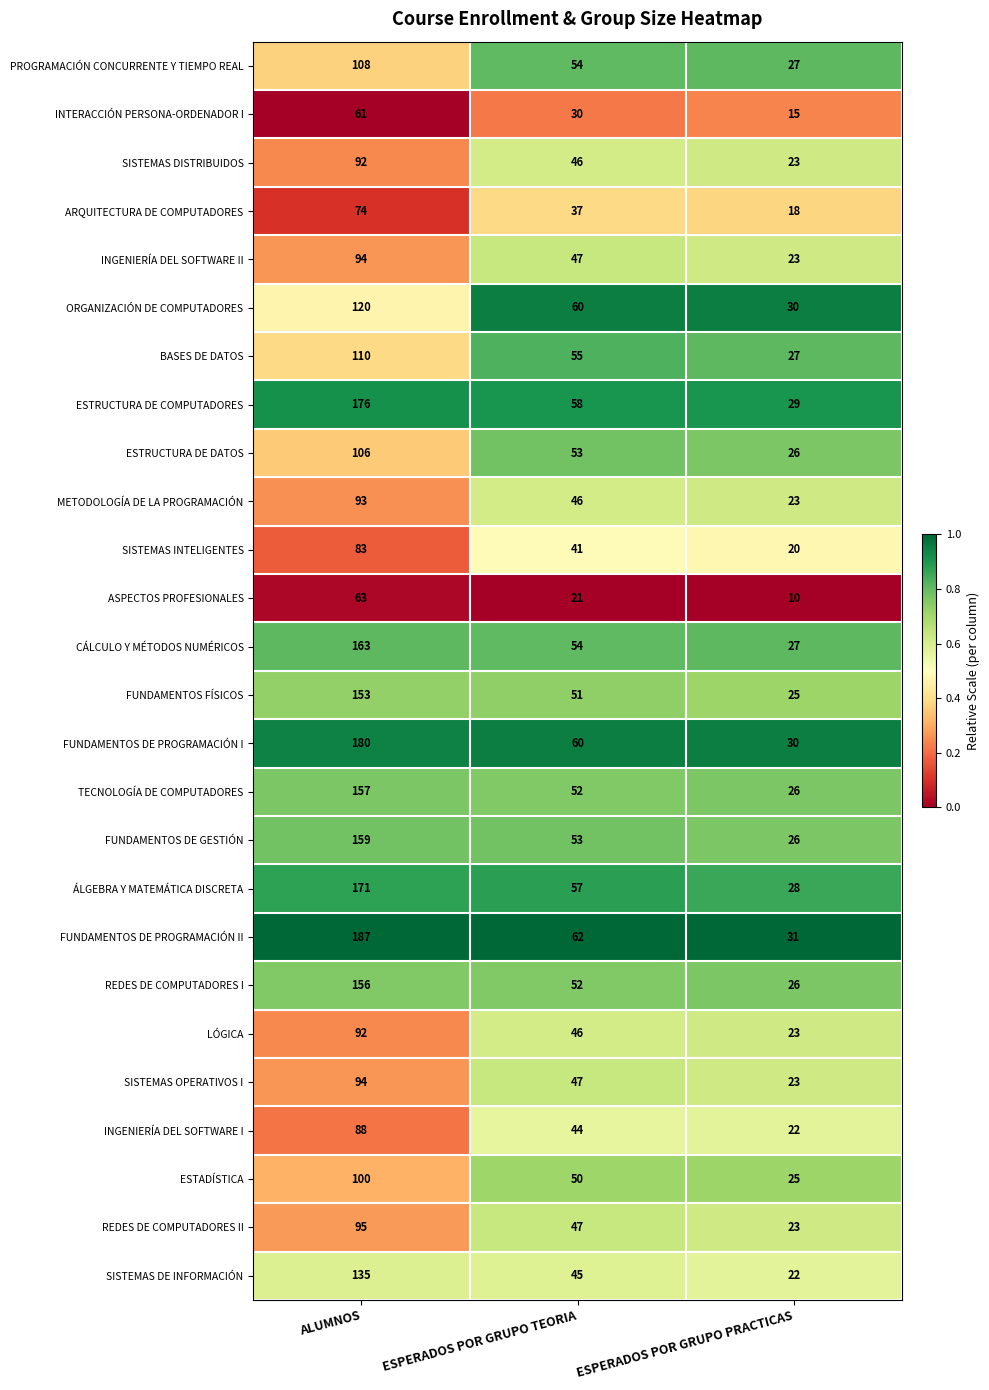

Which category has the highest value across all series?

ALUMNOS